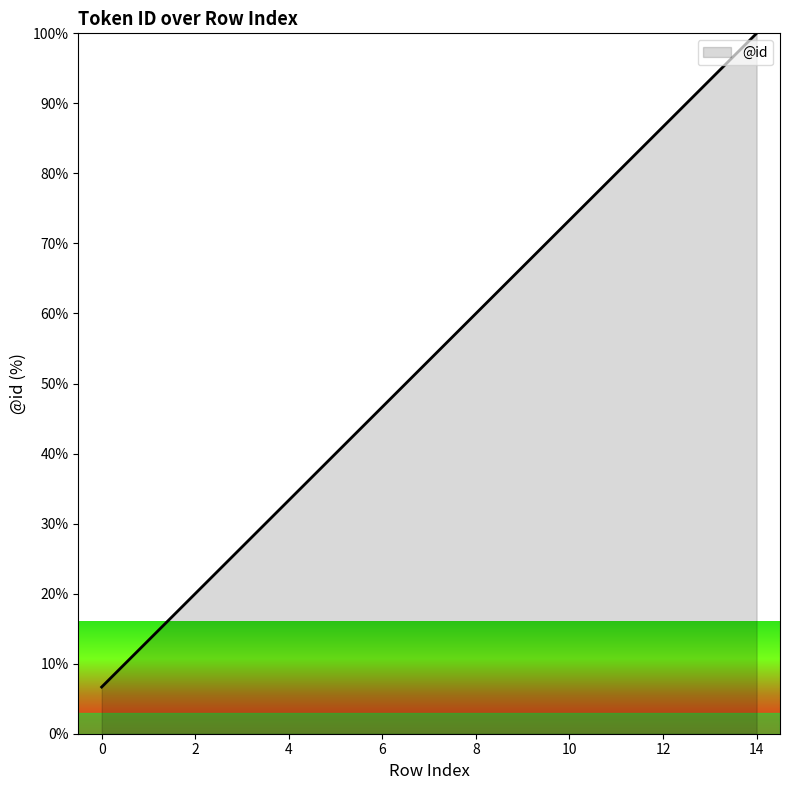

What is the average value?

53.3